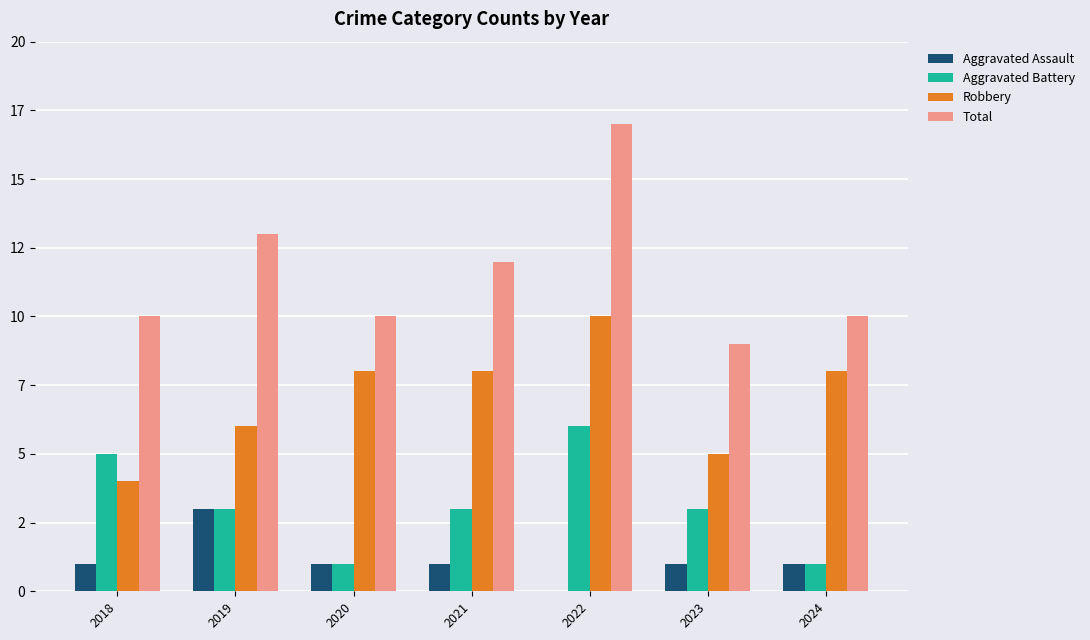

Between 2018 and 2024, which is larger?

2018